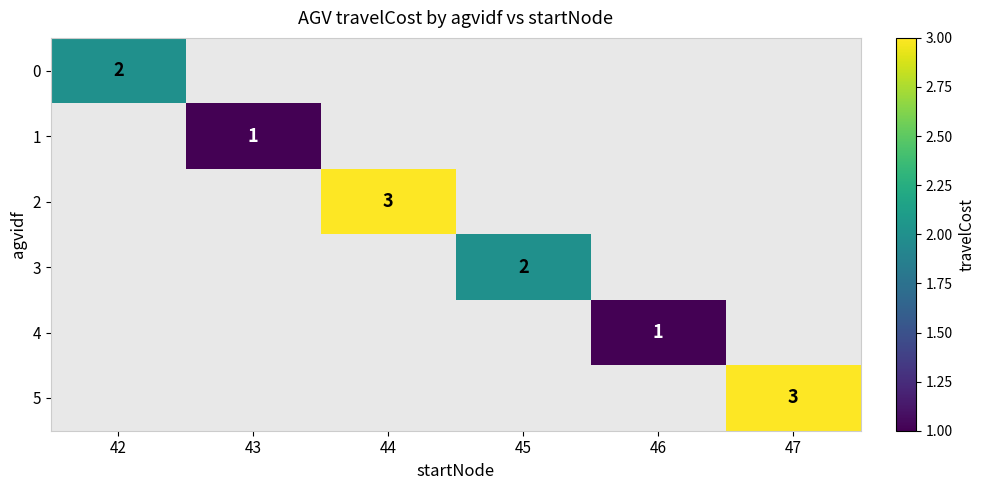

What is the smallest value displayed?

1.0